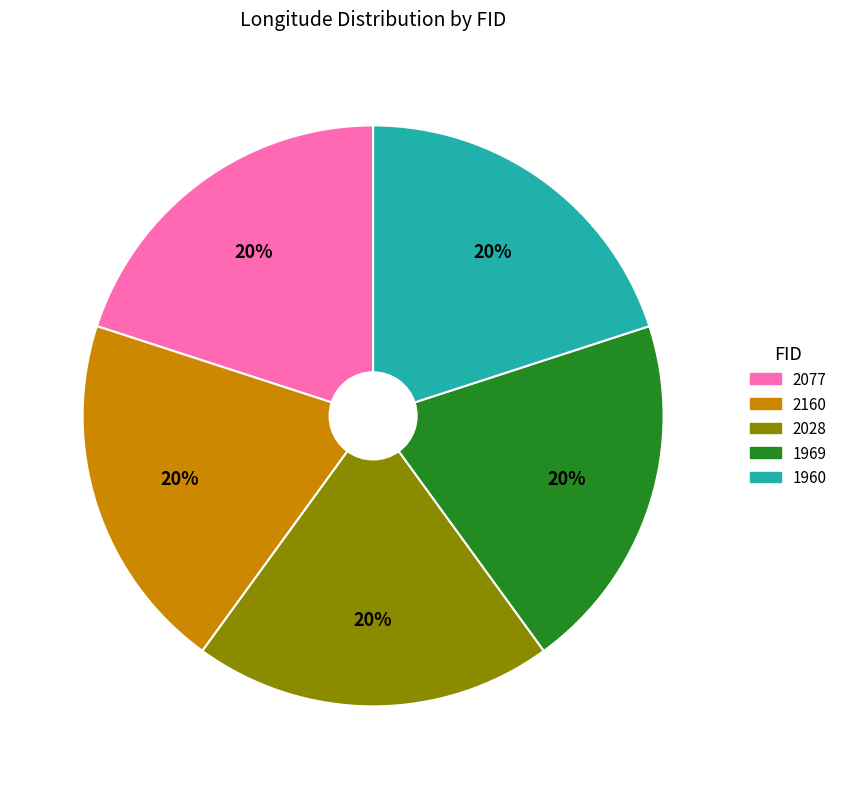

What is the ratio of the value at 1969 to the value at 1960?

1.0